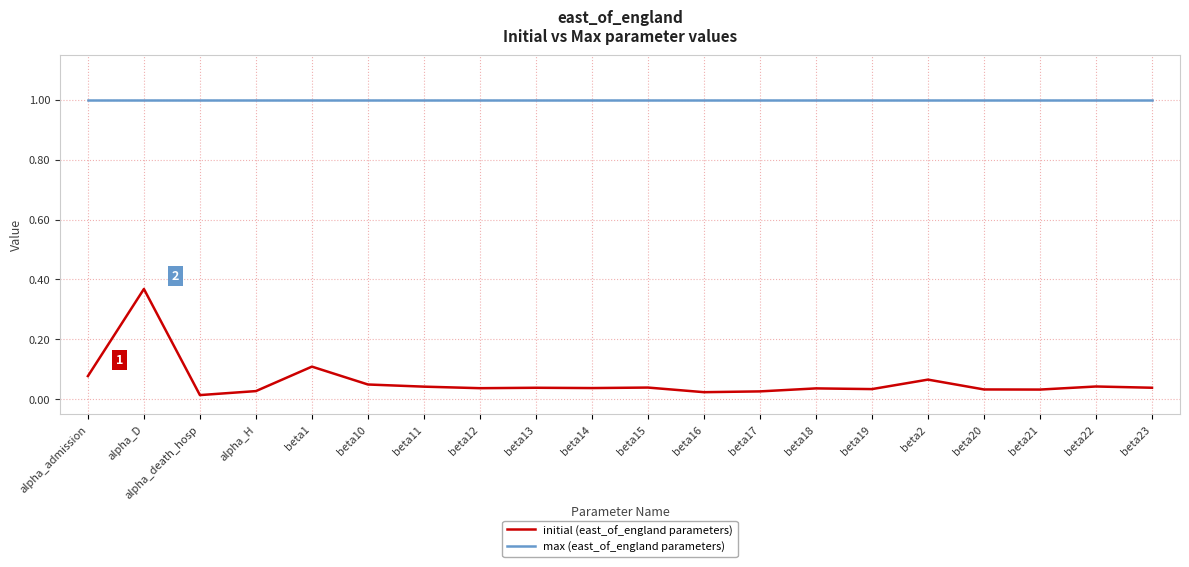

What is the difference between the highest and lowest values at beta17?

1.0